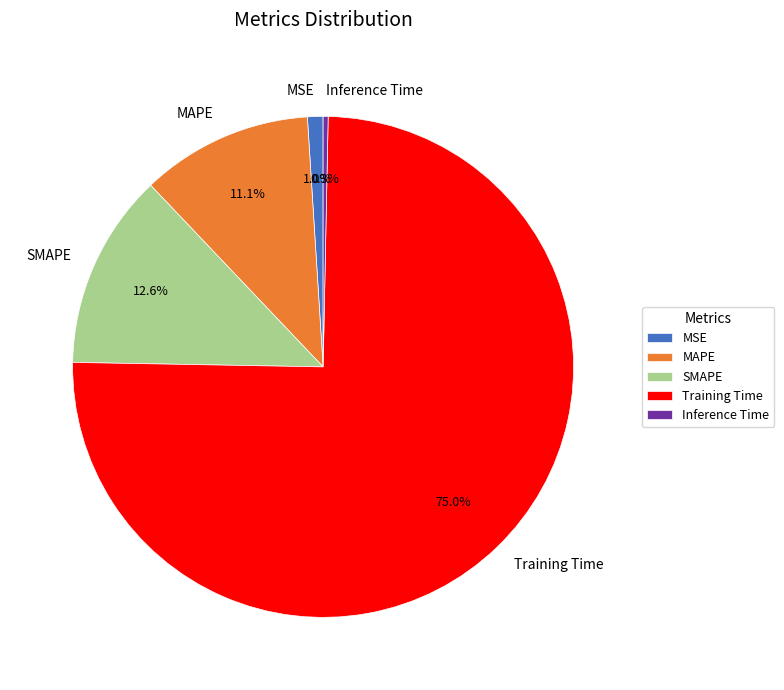

The MSE slice represents 1% of the pie. True or false?

True